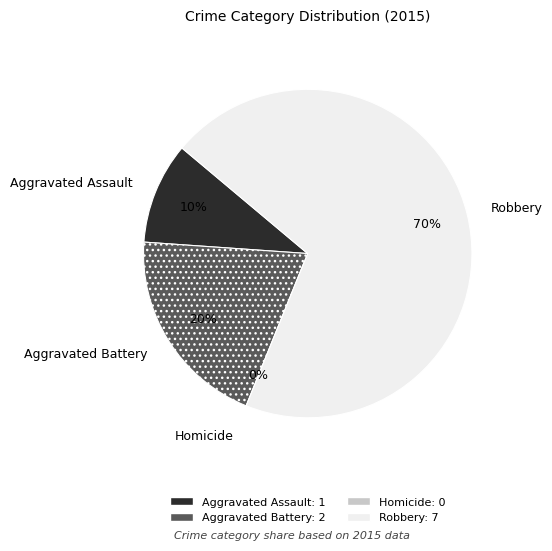

Rank the categories by value from lowest to highest.

Homicide, Aggravated Assault, Aggravated Battery, Robbery